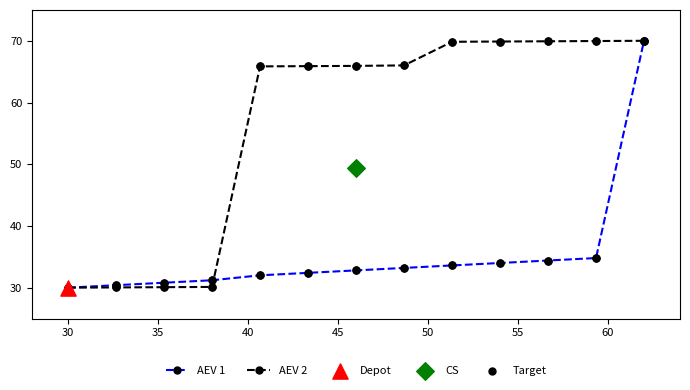

What is the value of the AEV 1 point at the 6th from the left?

32.4